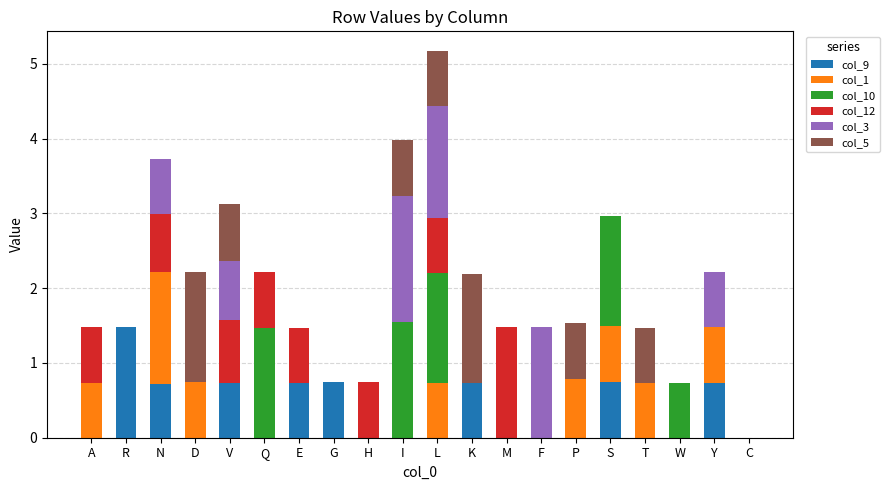

At which category is the sum across all series the highest?

L